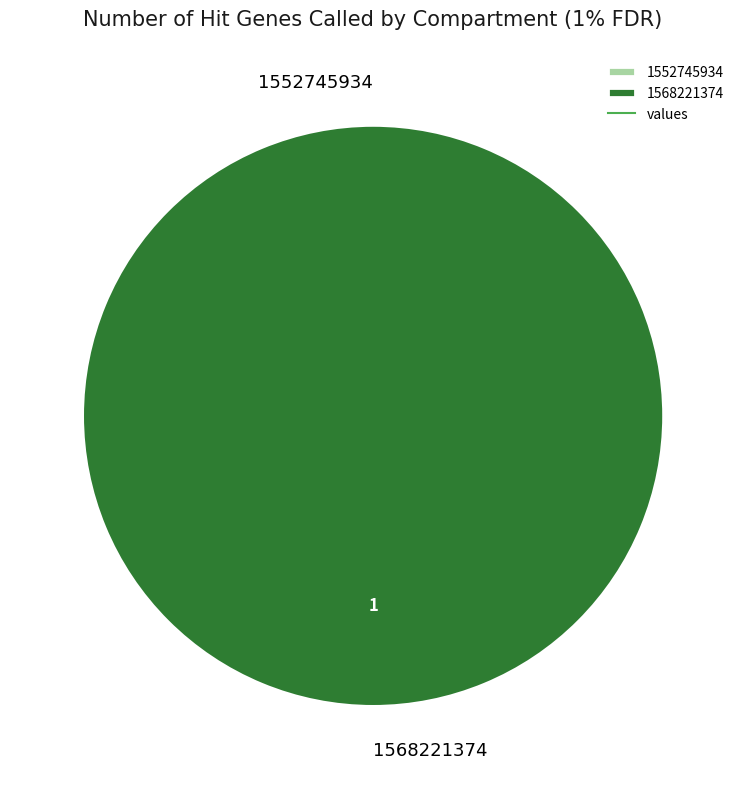

How many segments does this pie chart have?

2